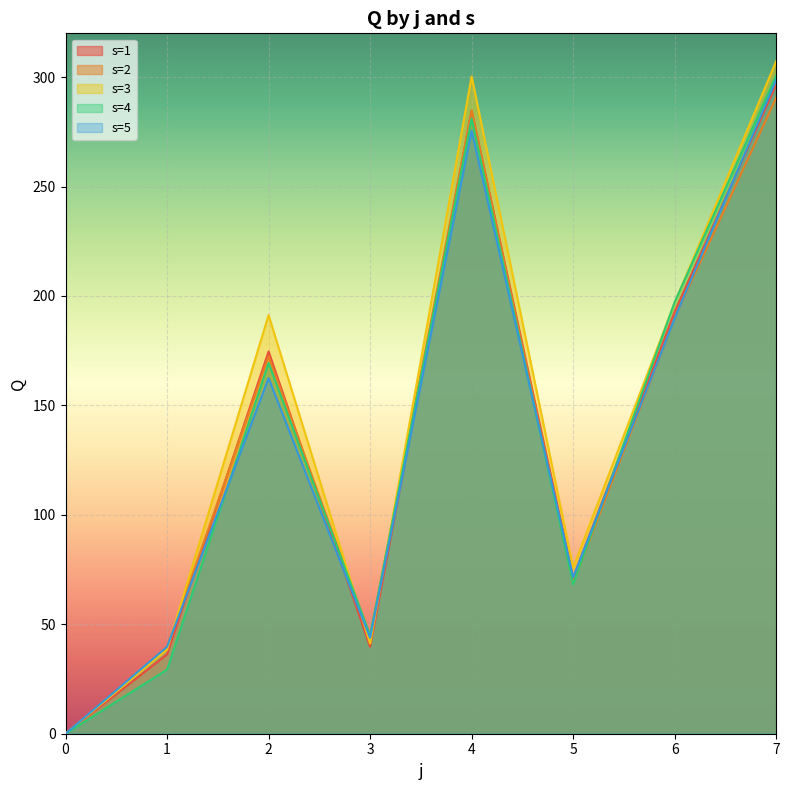

Rank the series at 0 from lowest to highest value.

s=1 line, s=2 line, s=3 line, s=4 line, s=5 line